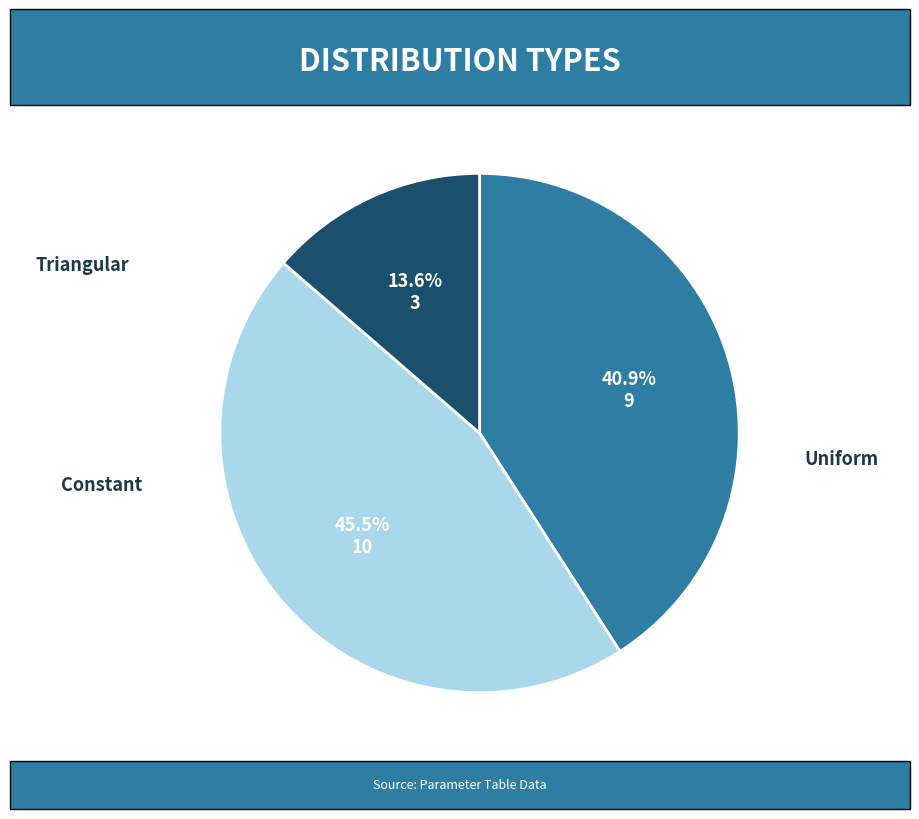

Is there any slice that represents more than half of the pie?

No